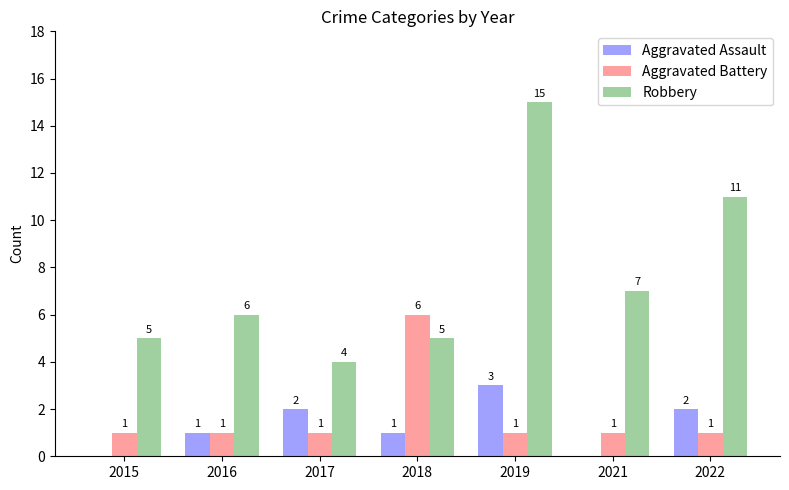

The value of Aggravated Assault at 2022 is 2. True or false?

True